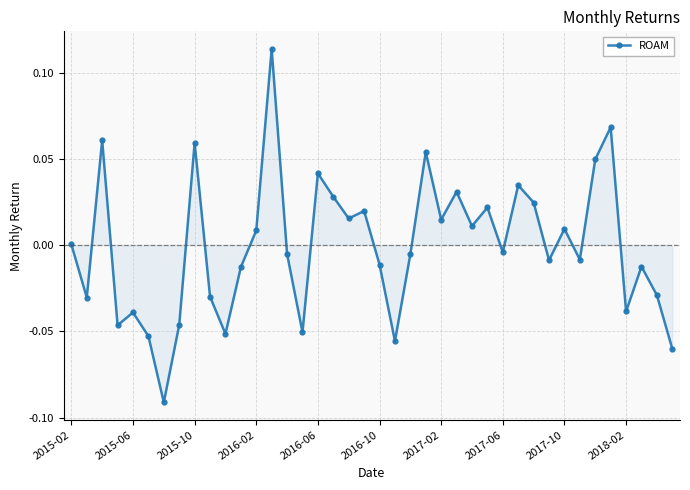

How many interior local valleys (lower than both neighbors) does the data have?

13